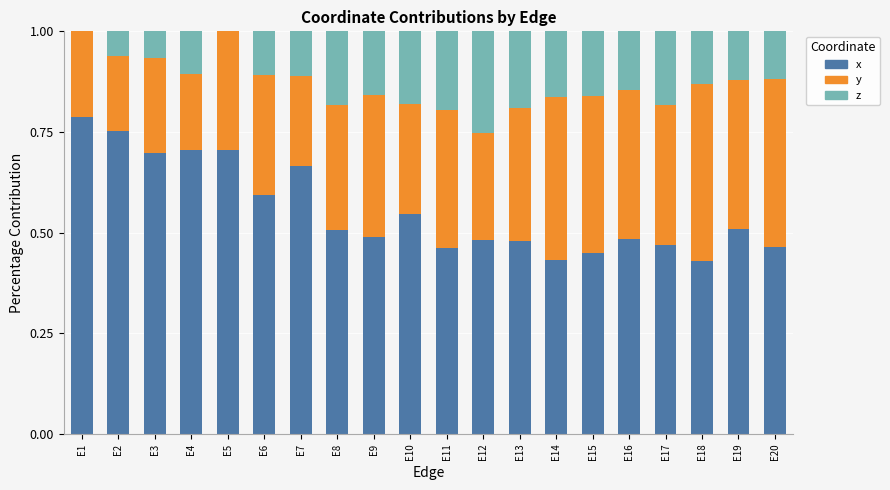

What is the total value across all series at E19?

1.0